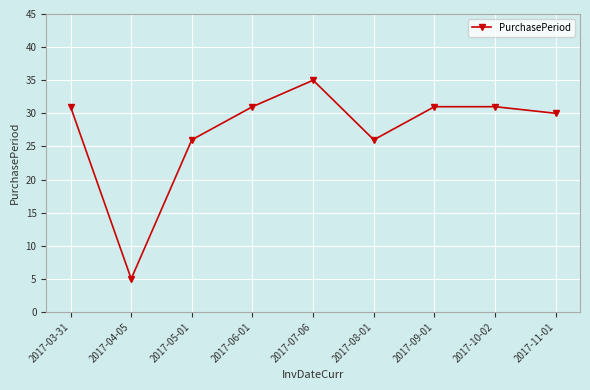

What is the greatest value displayed?

35